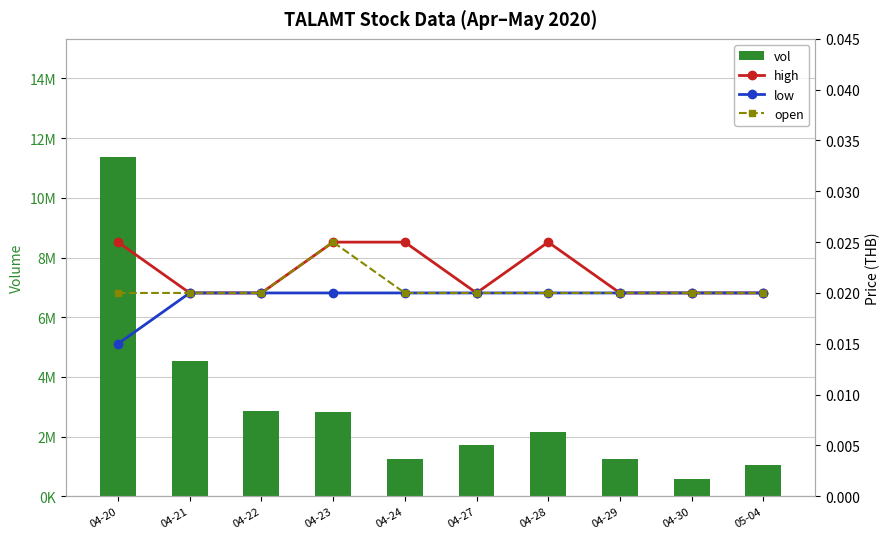

What is the label of the 7th bar from the right?

04-23